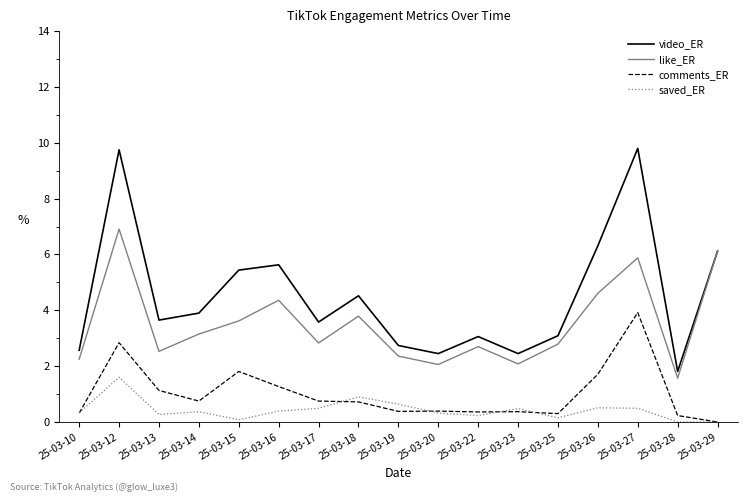

What is the highest value of the saved_ER series?

1.6